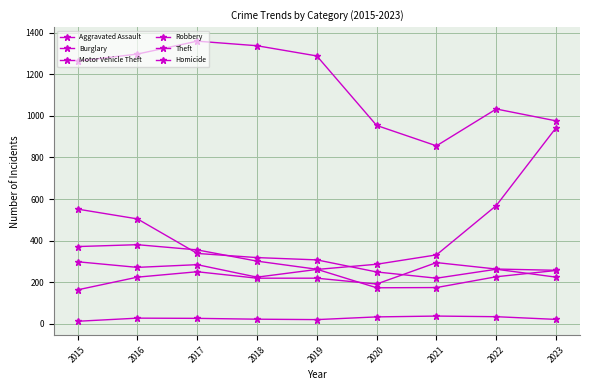

In Motor Vehicle Theft, how many points are higher than both neighbors (excluding endpoints)?

1